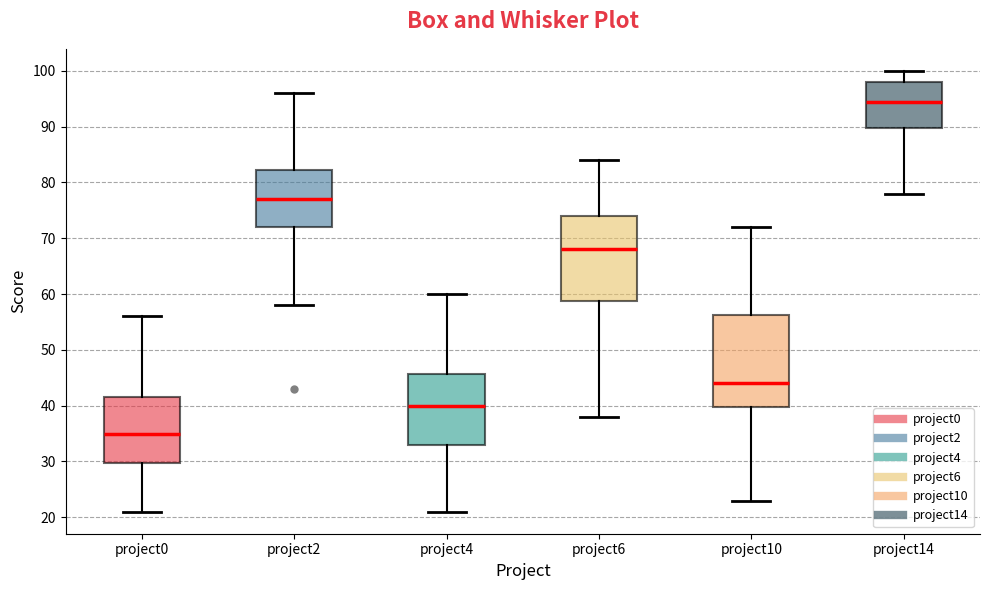

Comparing the boxes themselves (not the whiskers), which one is the tallest?

project10